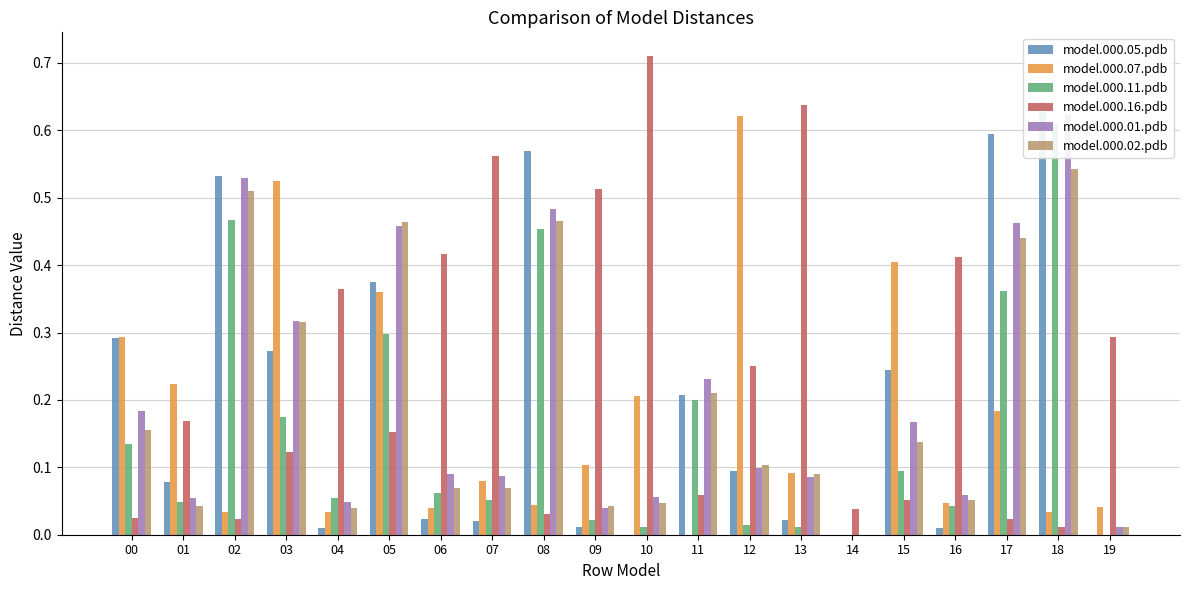

What is the spread (max minus min) of values at 03?

0.4